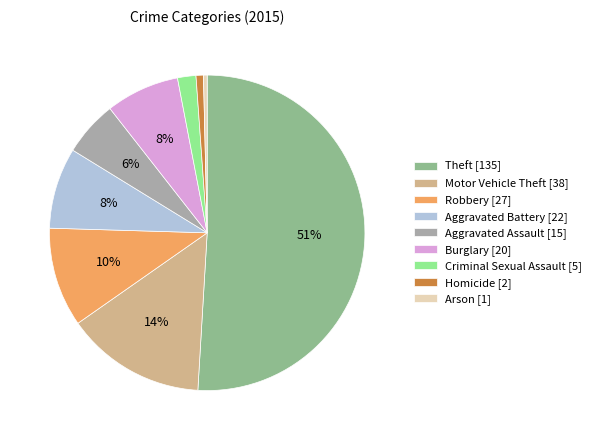

Is Theft the majority of the pie?

Yes